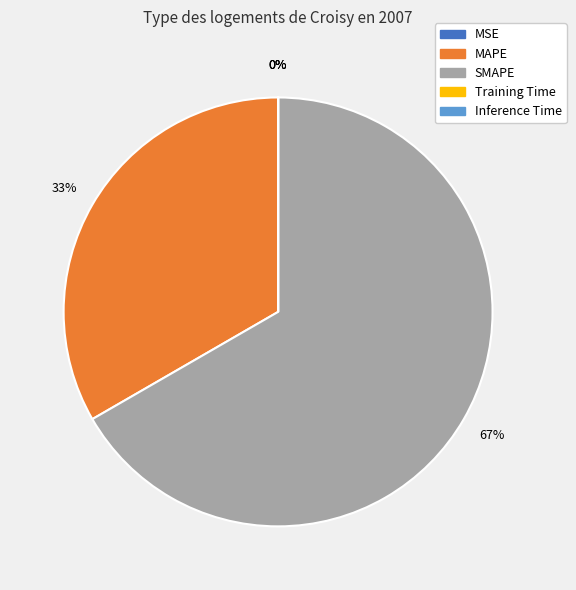

How many slices are in this pie chart?

5